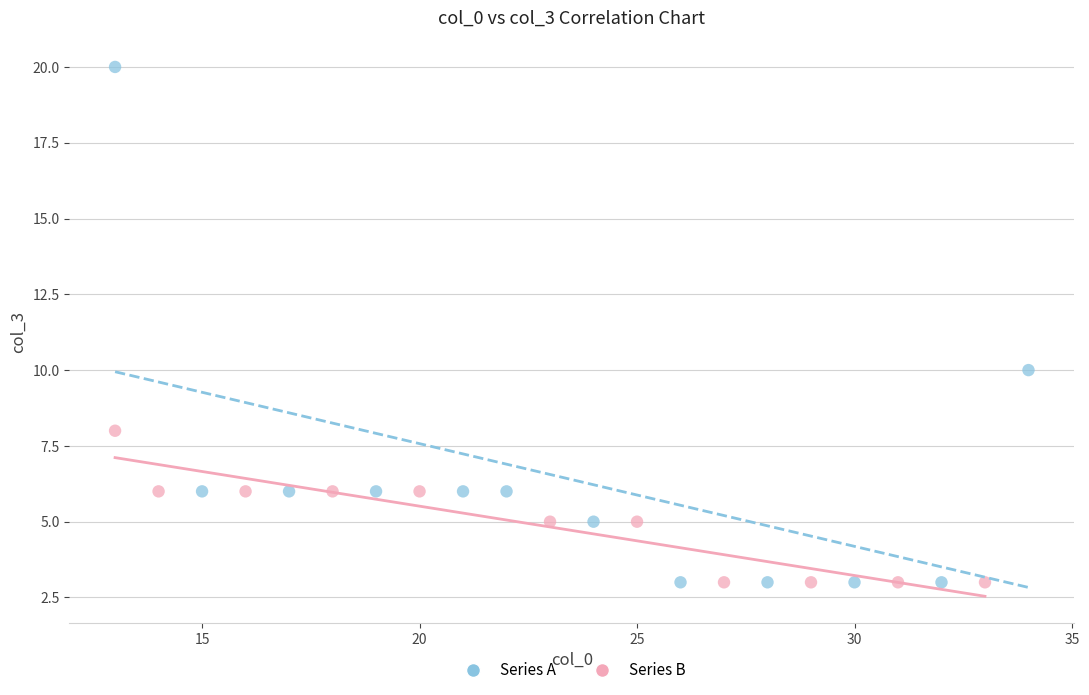

Which series reaches the maximum Y coordinate?

Series A